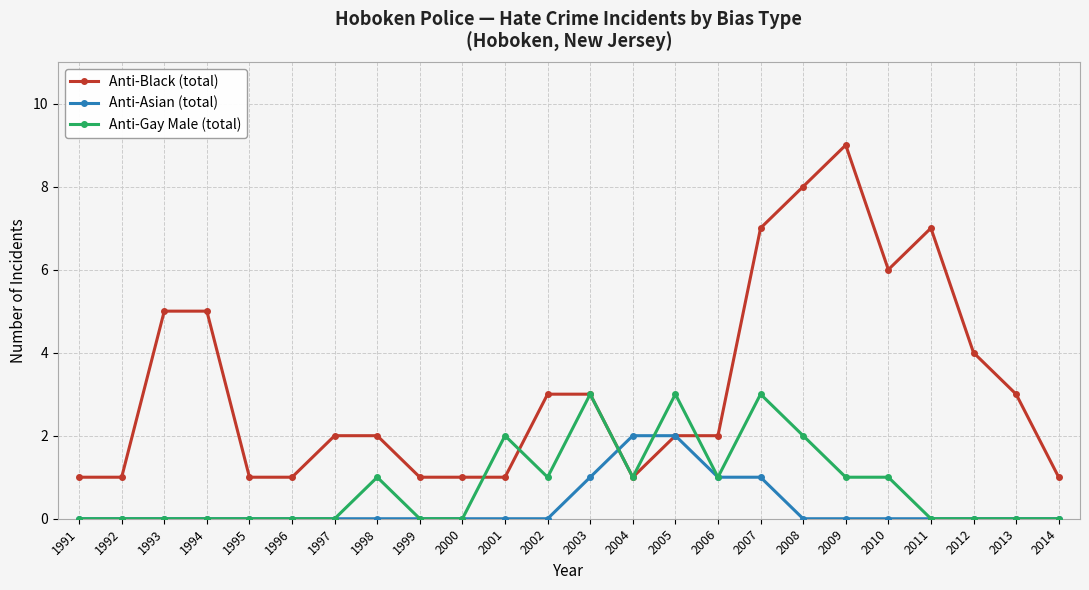

At which category is the sum across all series the highest?

2007